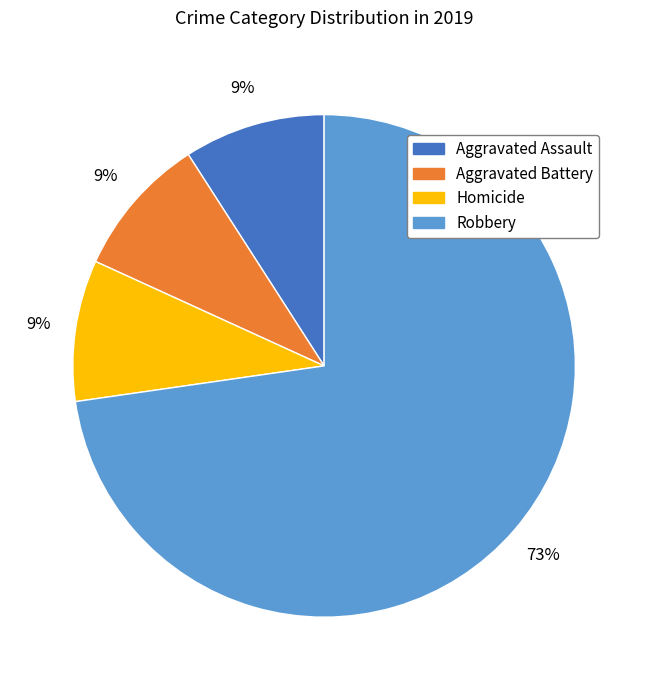

To the nearest percent, what is the difference between the largest and smallest slice percentages?

64%